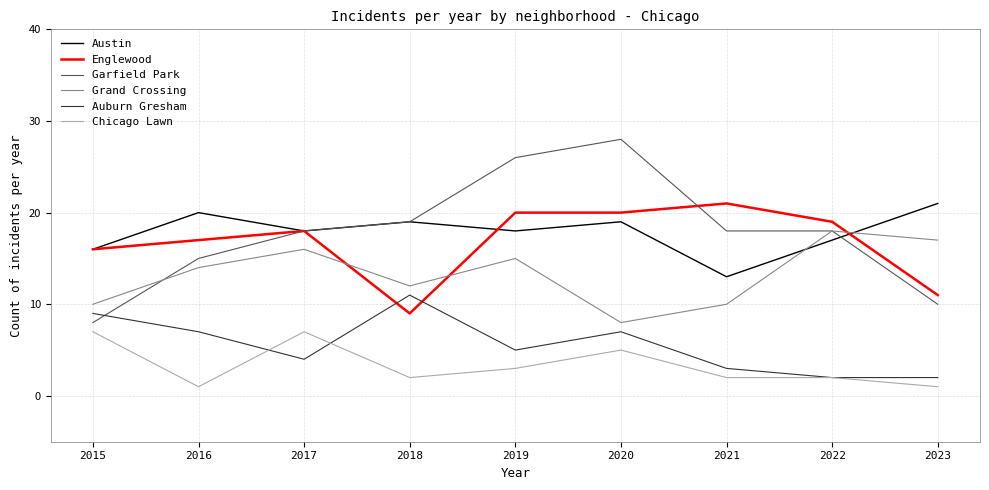

In Auburn Gresham, how many points are higher than both neighbors (excluding endpoints)?

2